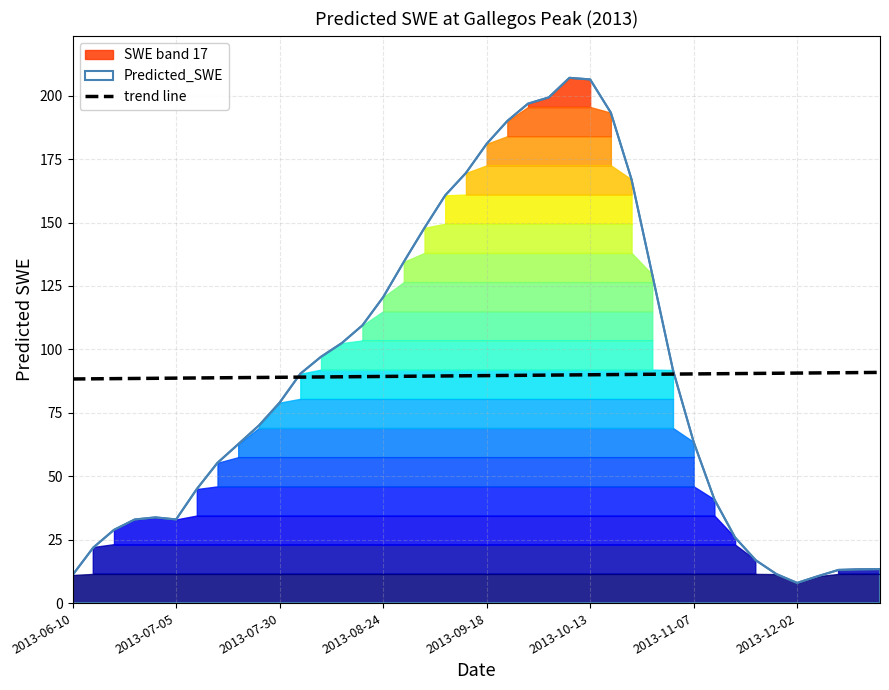

True or false: trend line has a value of 40.8 at 2013-11-07.

False